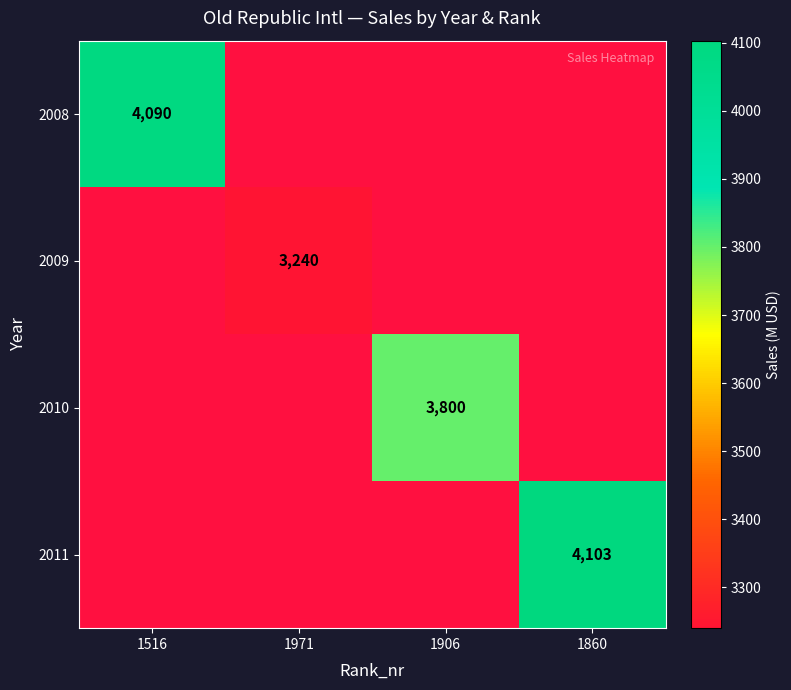

True or false: 2008 has a value of 1494 at 1516.

False